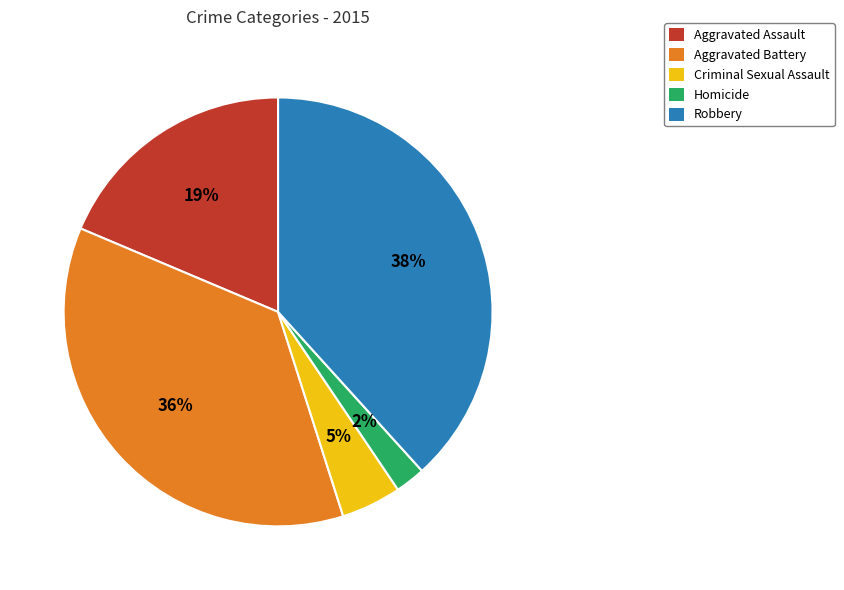

True or false: Homicide accounts for 2% of the total.

True